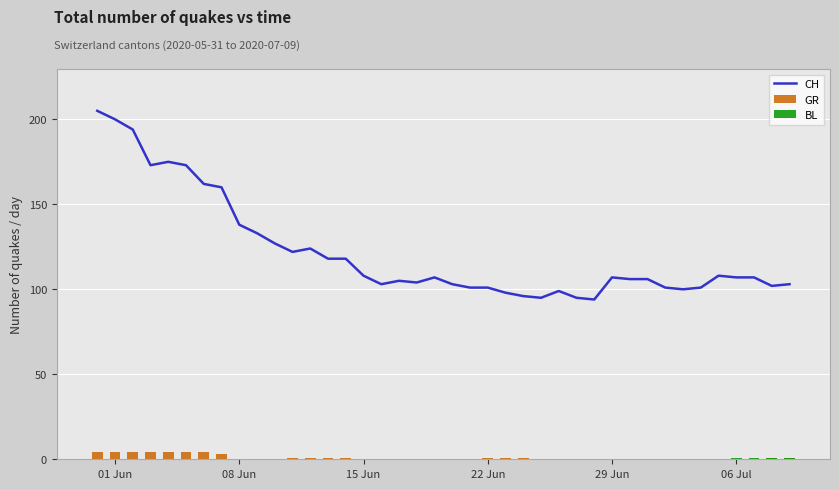

The value of CH at 08 Jun is 138. True or false?

True